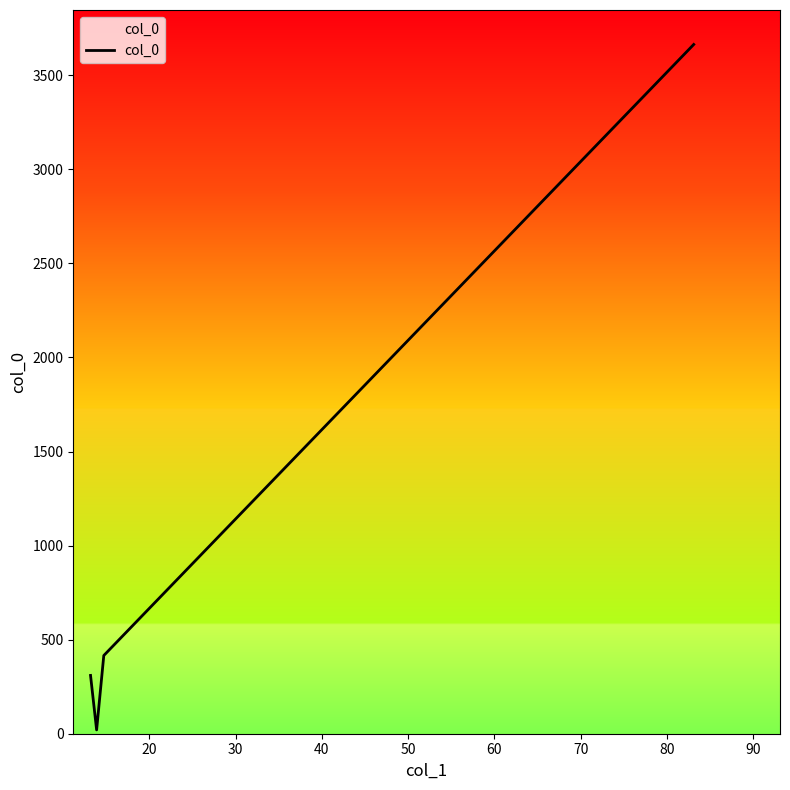

True or false: there are more than 0 points higher than both neighbors.

False